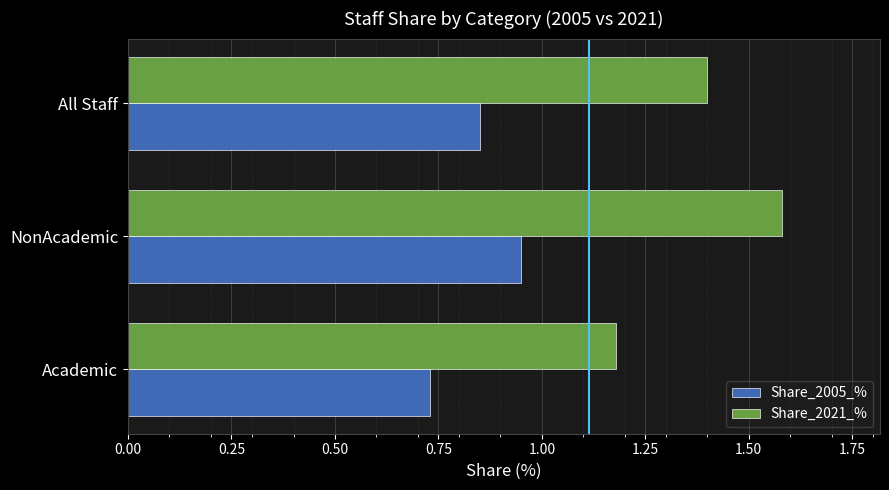

What is the sum of all Share_2005_% values?

2.5